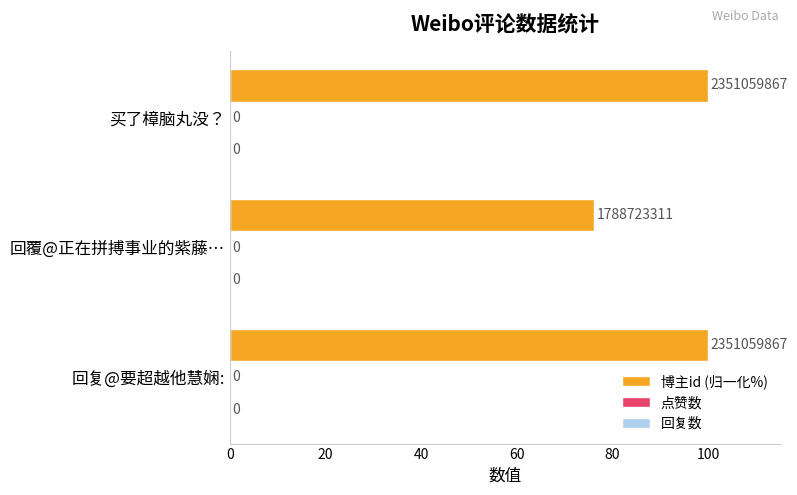

How many bars are there in total?

3